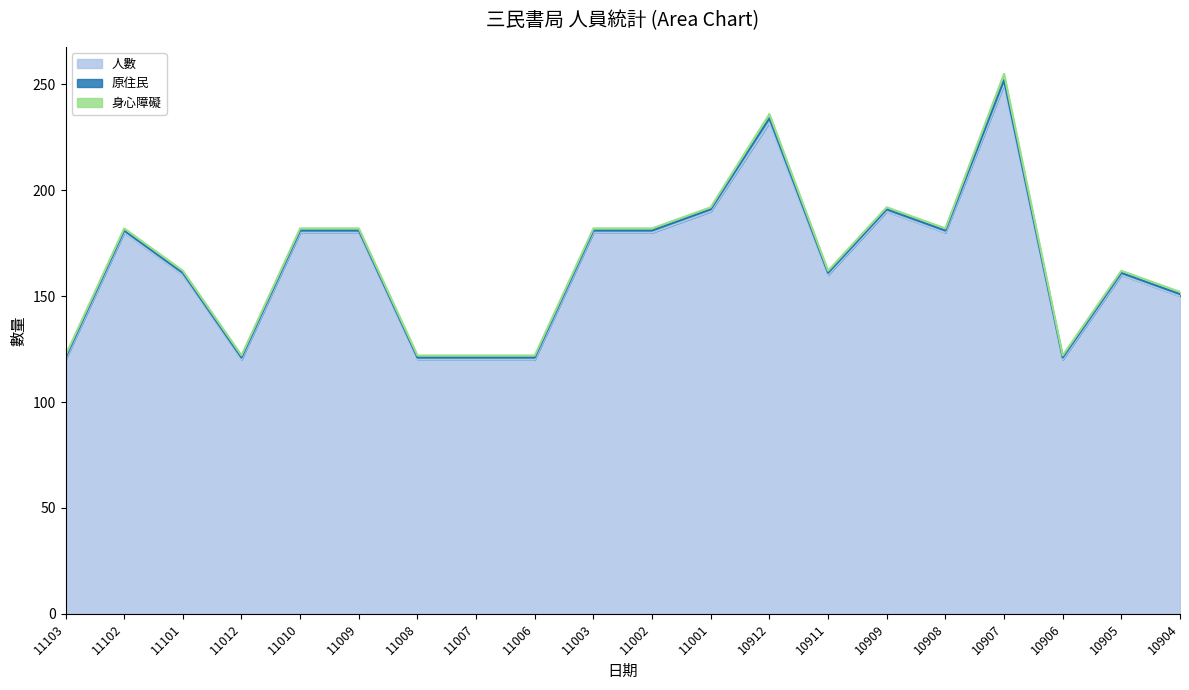

What is the difference between the maximum and minimum values in the 人數 series?

130